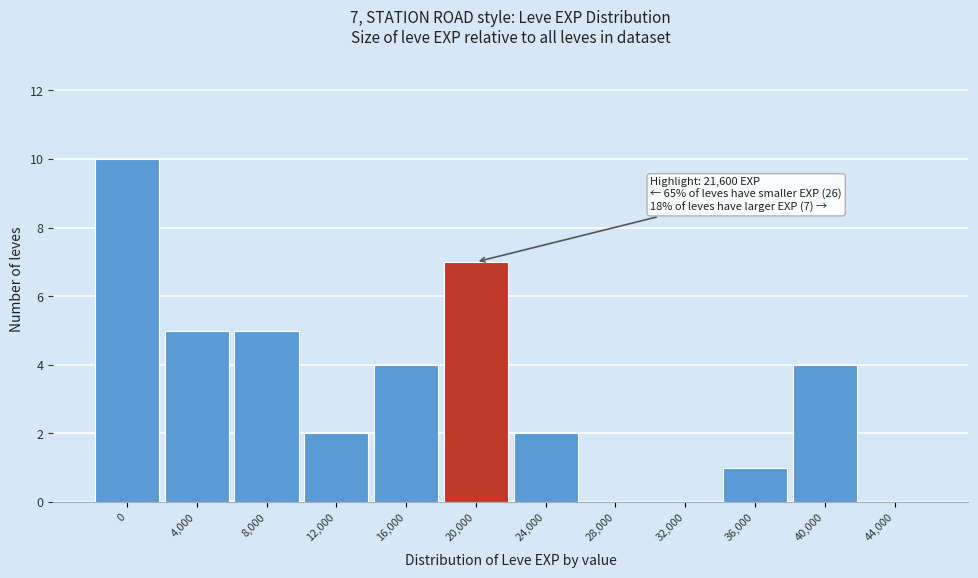

Reading right to left, what are all the values shown in this chart?

44,000=0	40,000=4	36,000=1	32,000=0	28,000=0	24,000=2	20,000=7	16,000=4	12,000=2	8,000=5	4,000=5	0=10